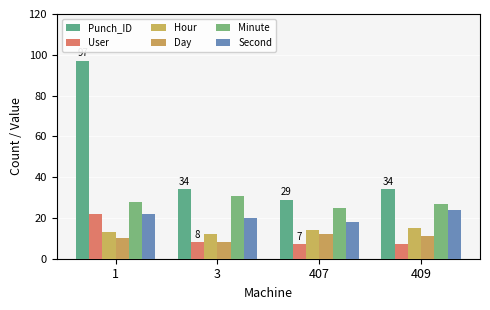

Rank the series by their maximum value, from lowest to highest.

Day, Hour, User, Second, Minute, Punch_ID